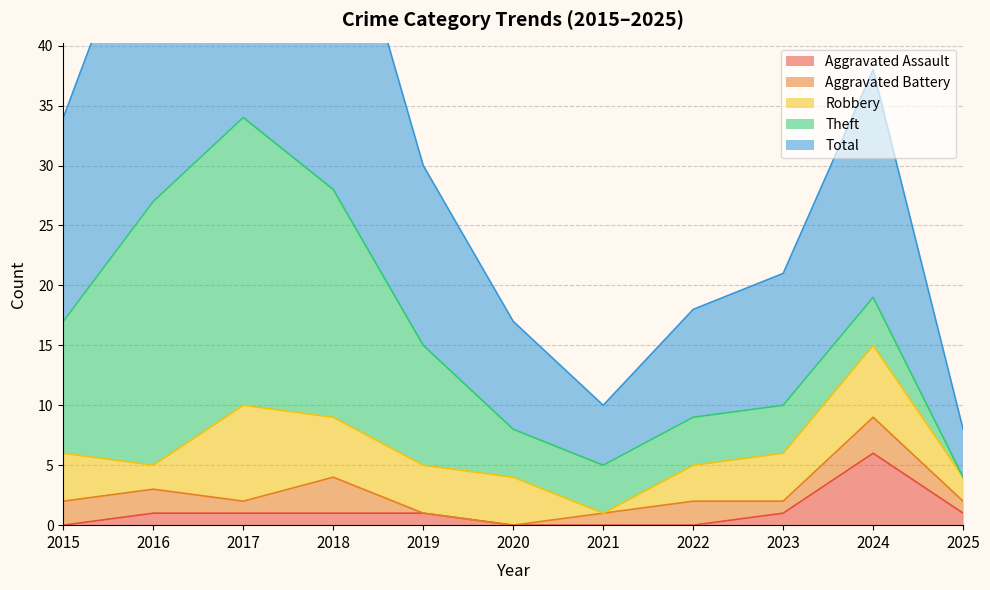

Where is Aggravated Assault nearest to the value 3?

2016